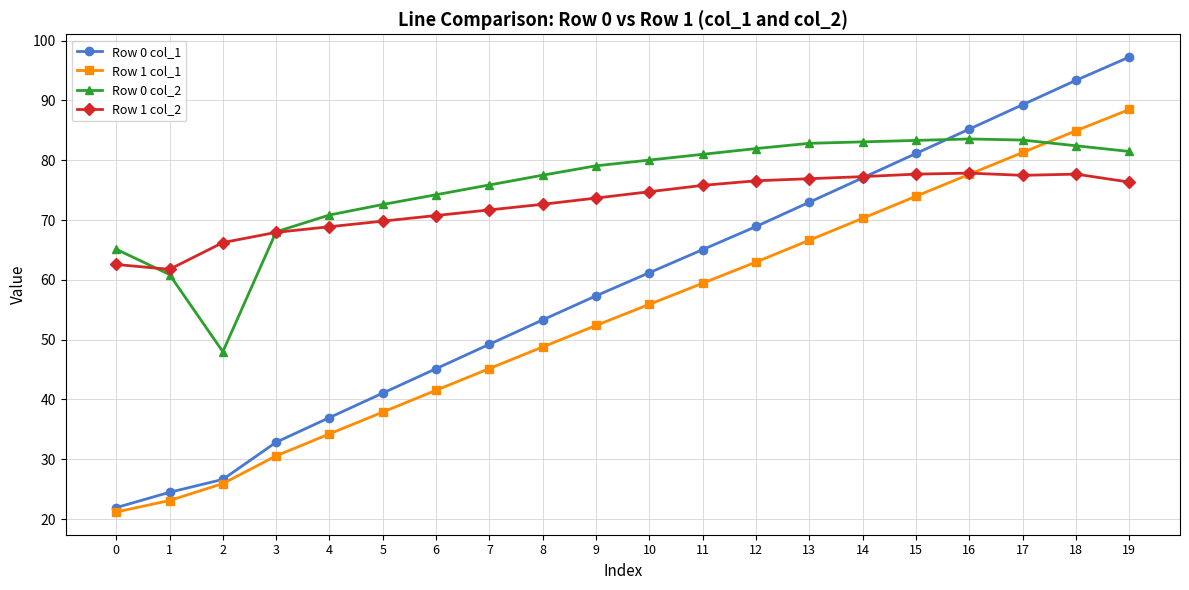

Rank the series at 15 from lowest to highest value.

Row 1 col_1, Row 1 col_2, Row 0 col_1, Row 0 col_2